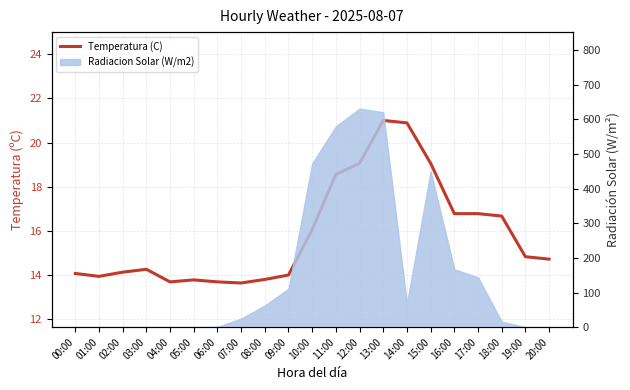

What is the average value?

15.9